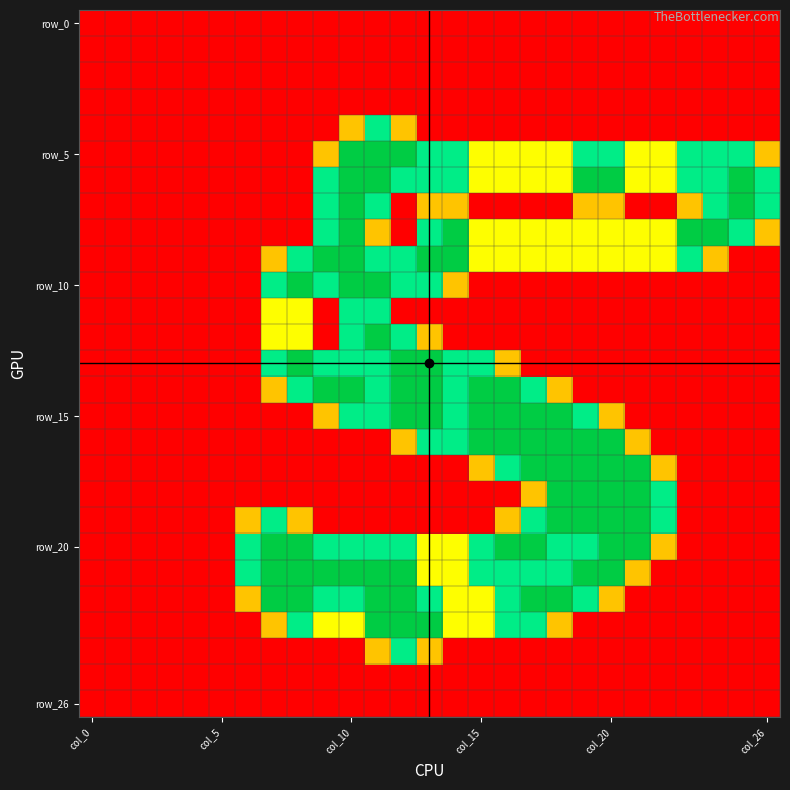

Which category has the highest value across all series?

col_10